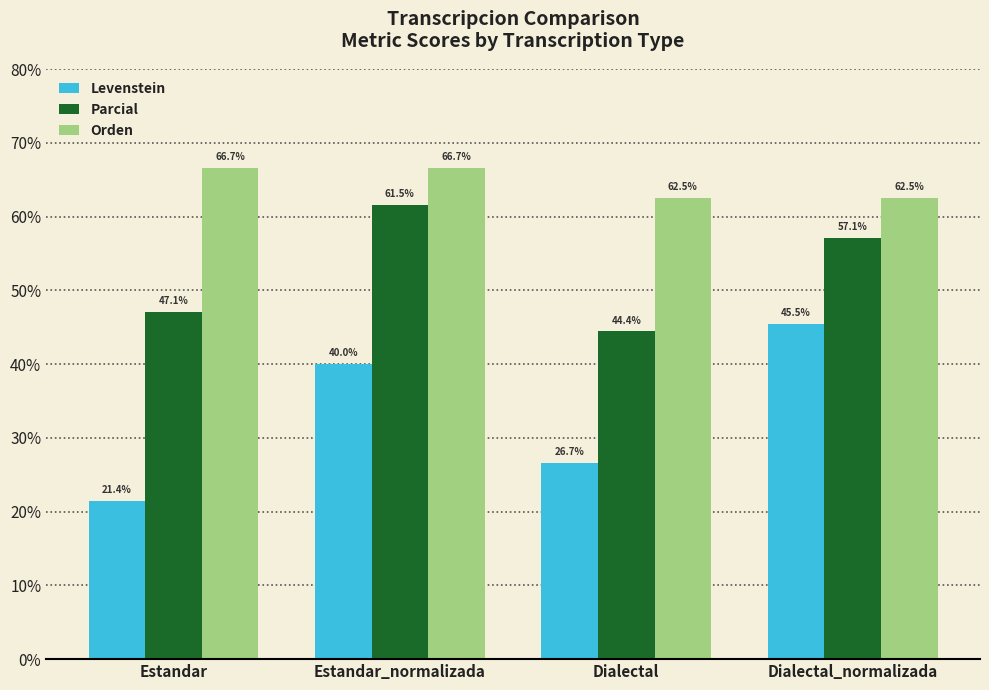

What is the approximate value of Parcial at Estandar_normalizada?

61.5